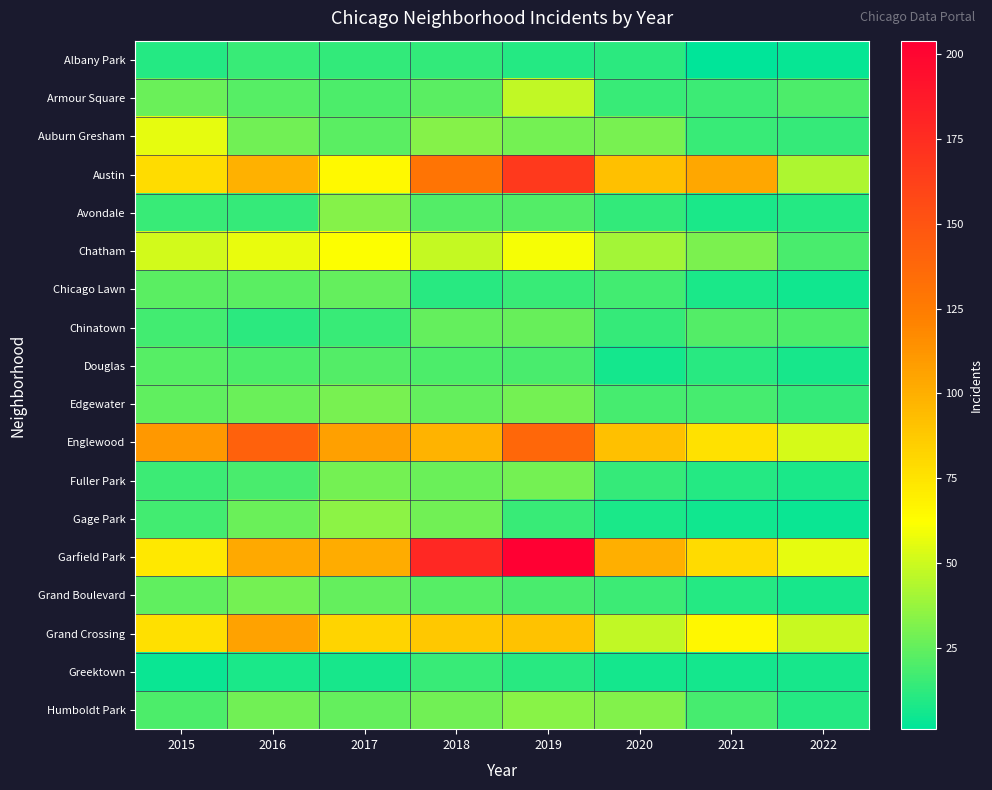

Reading left to right, list all the values displayed in this chart.

Albany Park: 2015=10	2016=15	2017=13	2018=13	2019=10	2020=12	2021=1	2022=3
Armour Square: 2015=27	2016=22	2017=20	2018=23	2019=47	2020=15	2021=16	2022=20
Auburn Gresham: 2015=56	2016=28	2017=23	2018=33	2019=29	2020=30	2021=15	2022=14
Austin: 2015=78	2016=99	2017=65	2018=130	2019=167	2020=92	2021=104	2022=43
Avondale: 2015=15	2016=14	2017=33	2018=21	2019=21	2020=13	2021=8	2022=10
Chatham: 2015=51	2016=57	2017=62	2018=48	2019=60	2020=40	2021=31	2022=19
Chicago Lawn: 2015=23	2016=23	2017=25	2018=11	2019=15	2020=17	2021=8	2022=5
Chinatown: 2015=17	2016=12	2017=15	2018=25	2019=26	2020=14	2021=21	2022=20
Douglas: 2015=22	2016=20	2017=21	2018=20	2019=19	2020=6	2021=11	2022=7
Edgewater: 2015=24	2016=27	2017=30	2018=25	2019=29	2020=18	2021=18	2022=14
Englewood: 2015=111	2016=142	2017=107	2018=98	2019=138	2020=92	2021=76	2022=52
Fuller Park: 2015=16	2016=19	2017=29	2018=27	2019=29	2020=14	2021=10	2022=8
Gage Park: 2015=17	2016=27	2017=35	2018=28	2019=15	2020=8	2021=5	2022=4
Garfield Park: 2015=73	2016=103	2017=101	2018=178	2019=204	2020=100	2021=79	2022=56
Grand Boulevard: 2015=24	2016=29	2017=25	2018=22	2019=19	2020=16	2021=10	2022=7
Grand Crossing: 2015=77	2016=106	2017=82	2018=88	2019=91	2020=47	2021=66	2022=49
Greektown: 2015=4	2016=8	2017=7	2018=15	2019=11	2020=6	2021=6	2022=7
Humboldt Park: 2015=20	2016=28	2017=25	2018=28	2019=34	2020=32	2021=18	2022=10